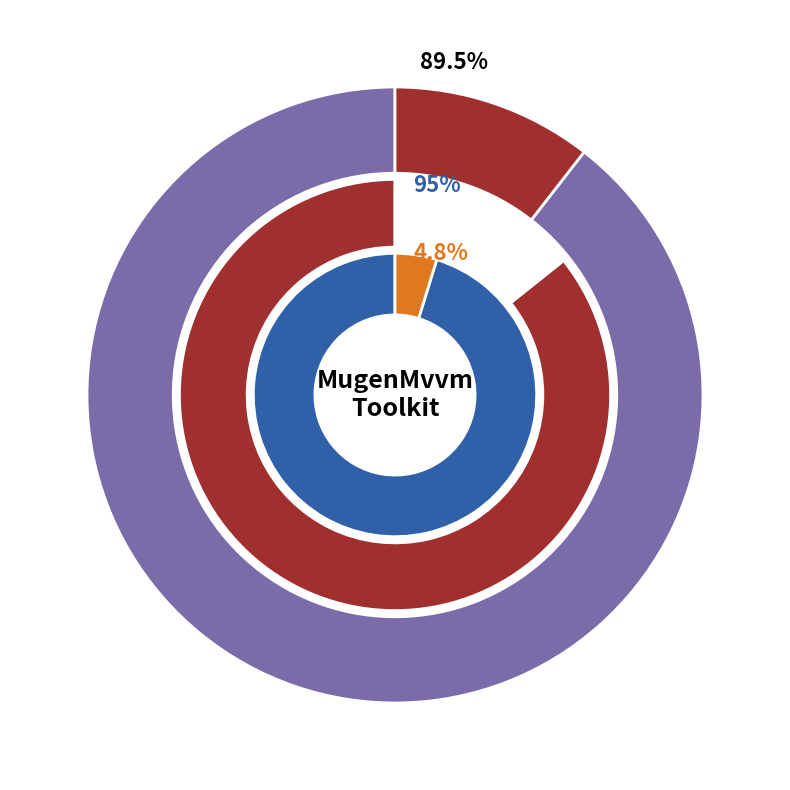

Which slice is the largest?

AutofacContainer